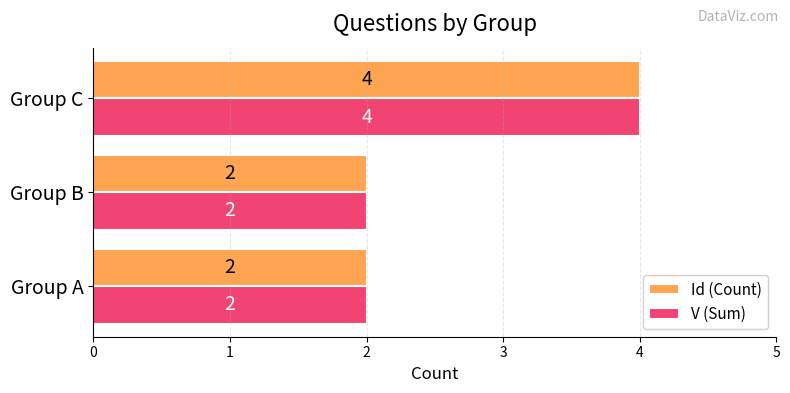

The V (Sum) series shows 2 at Group B. True or false?

True